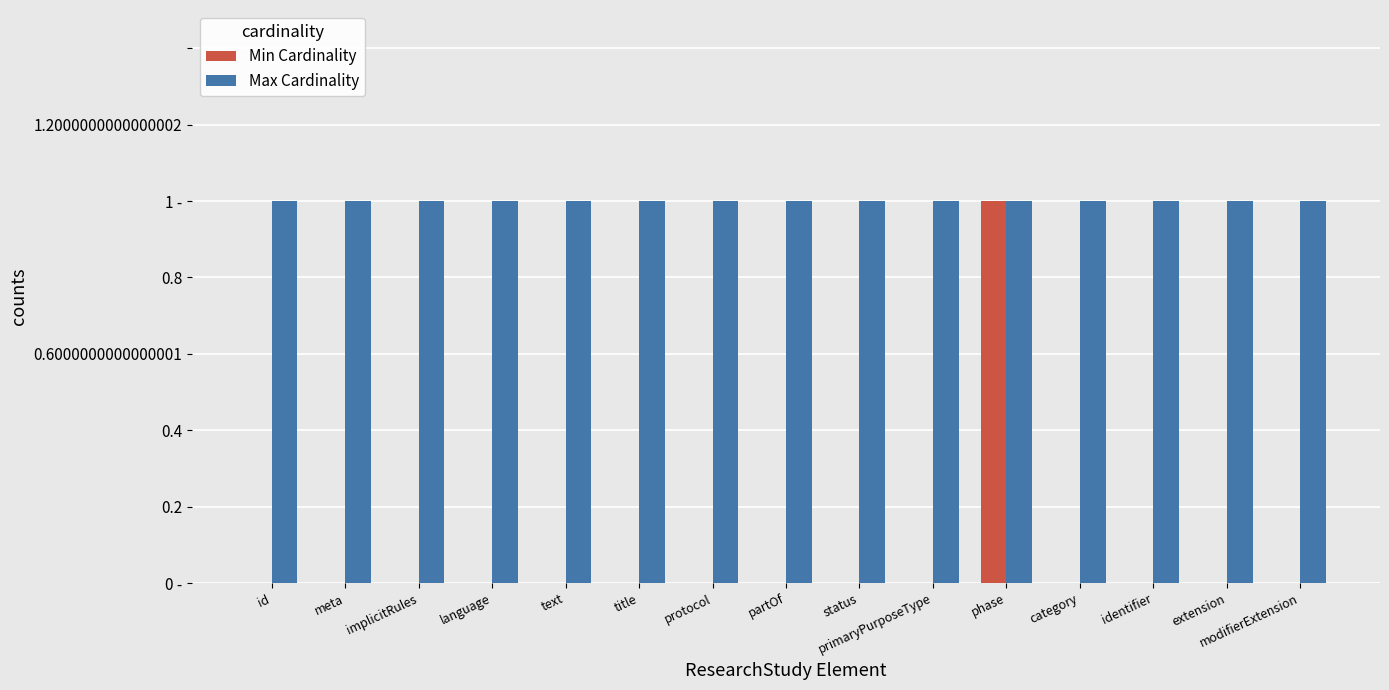

Which series has the largest total across all categories?

Max Cardinality